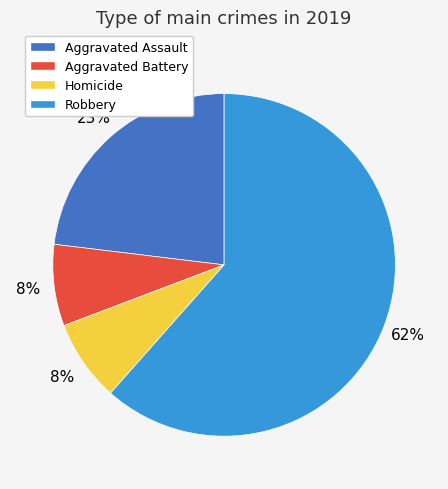

To the nearest percent, what portion does Homicide represent?

8%